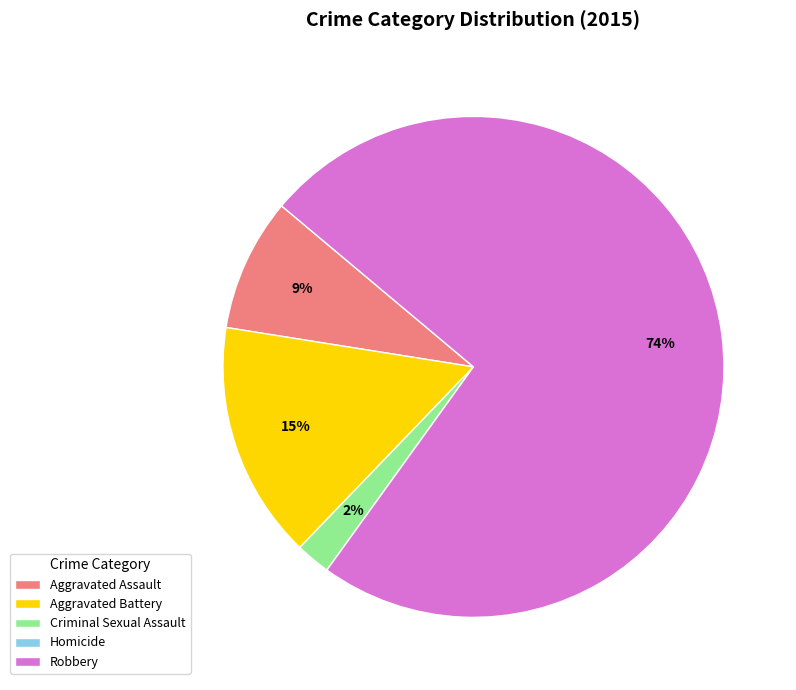

What percentage is the Robbery slice, to the nearest percent?

74%